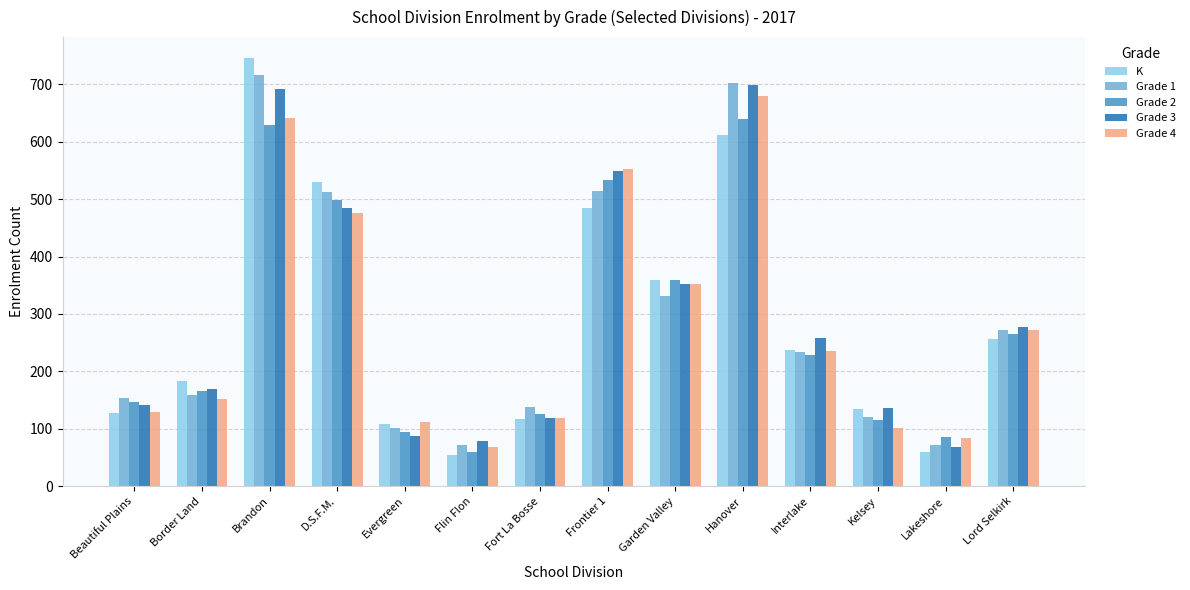

What is the label of the 13th bar from the left?

Lakeshore